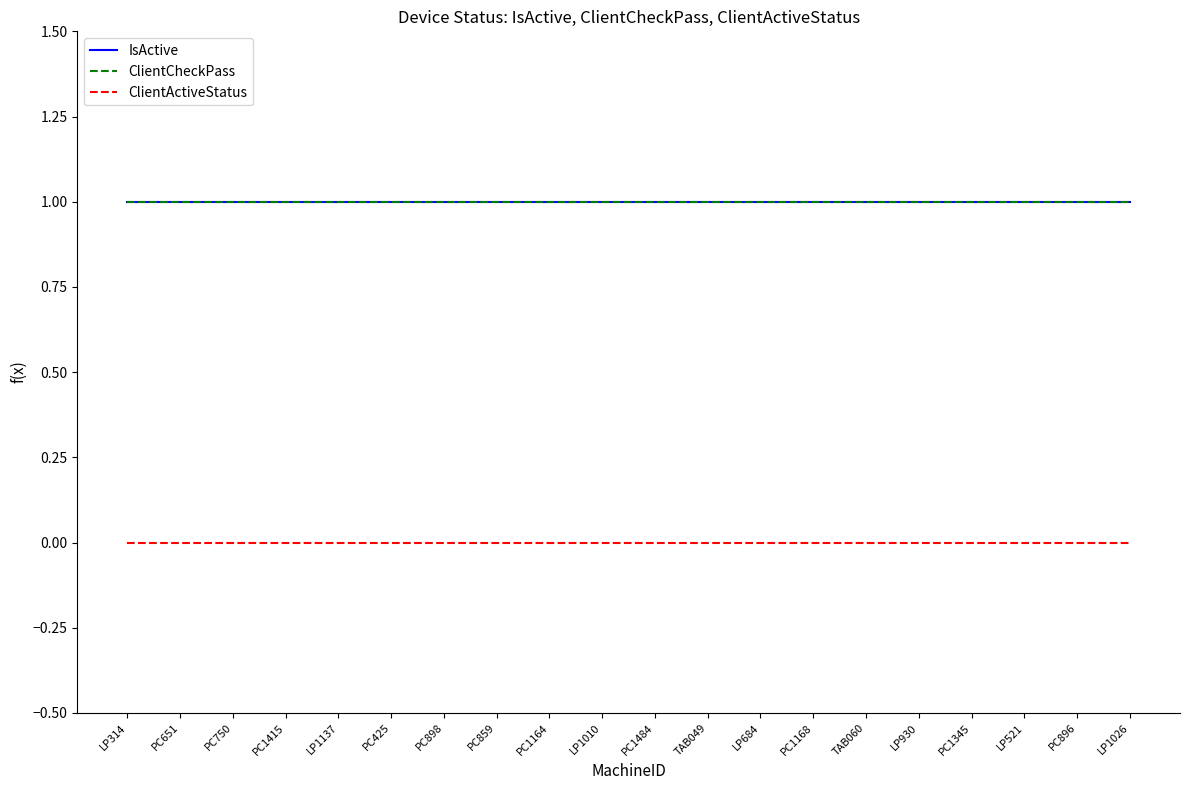

Is this an area chart (filled region under the line)?

No